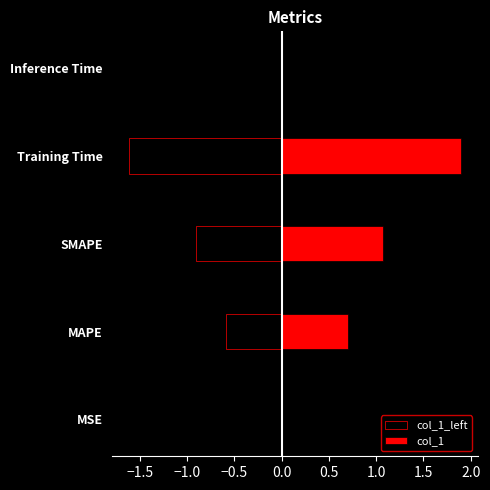

What is the average value of the col_1_left series?

-0.6